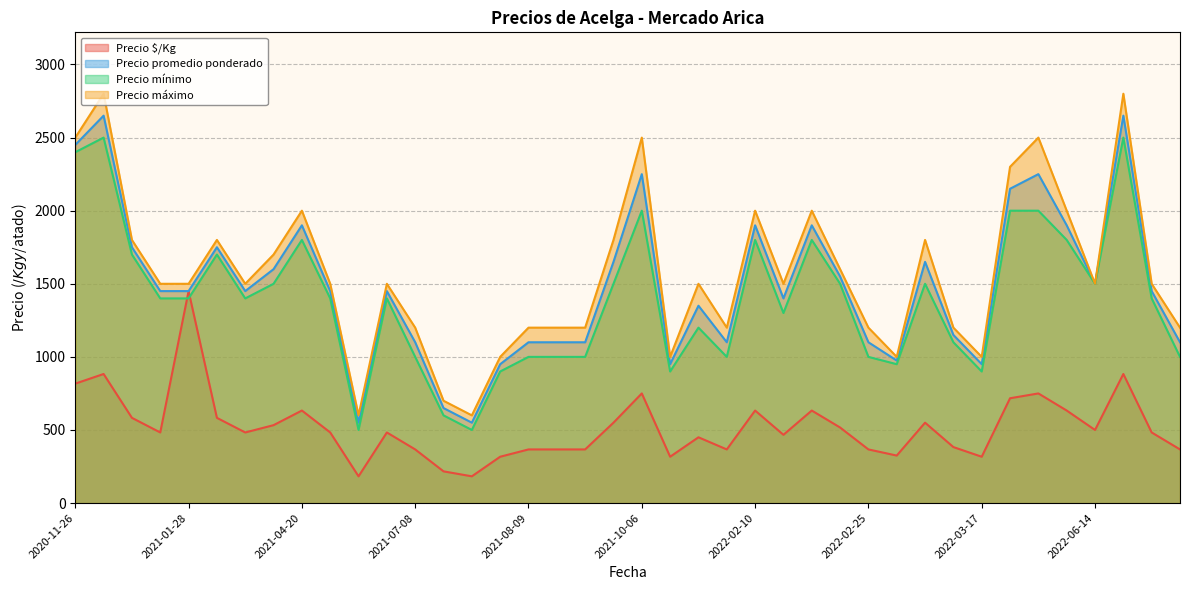

What is the difference between the highest and lowest values at 2022-02-15?

1033